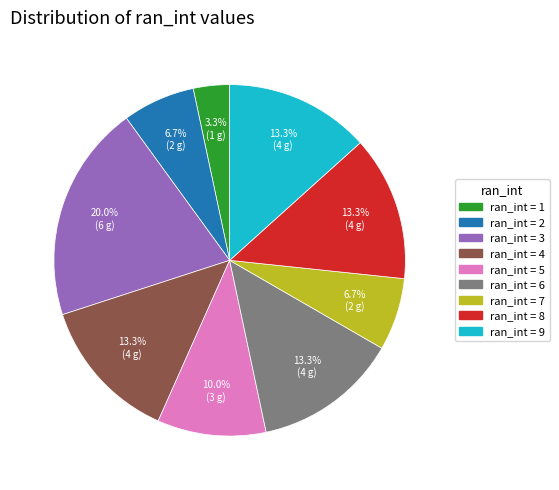

Does any single category account for the majority?

No